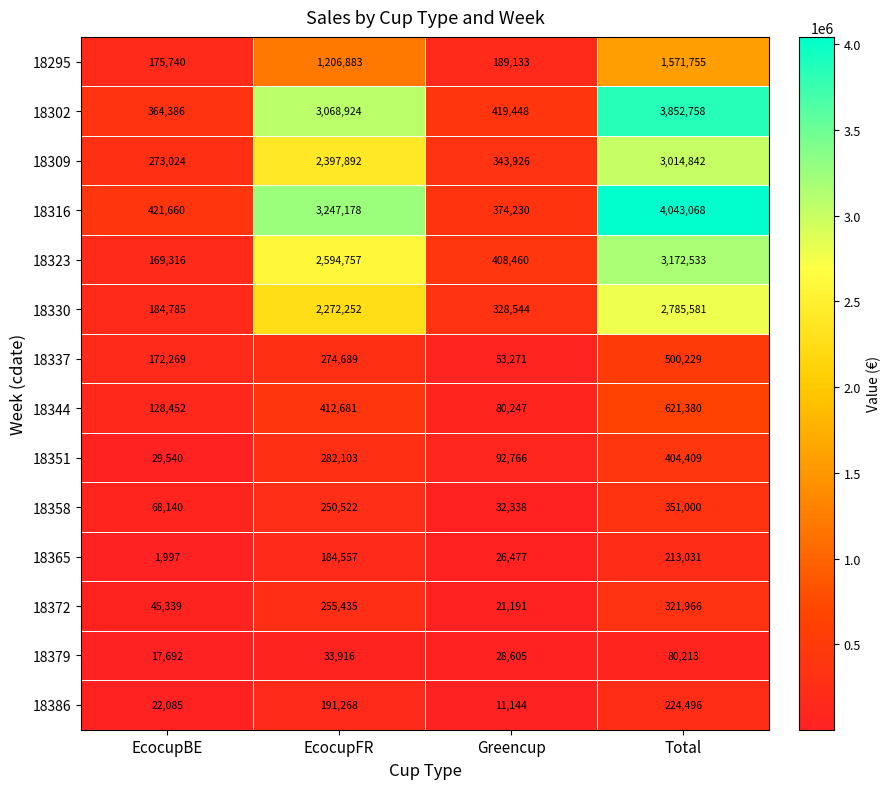

How many data points does each series have?

4